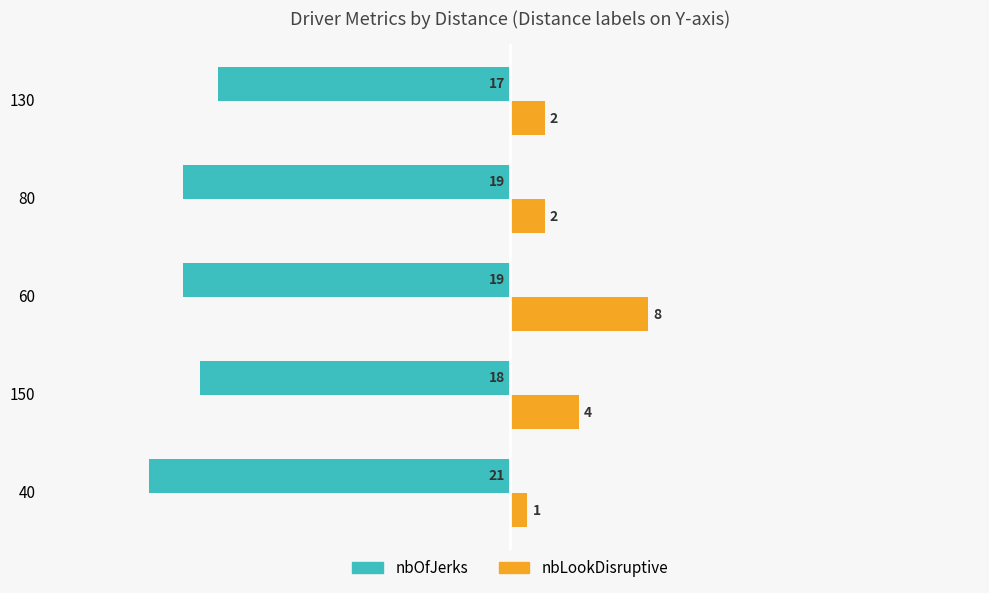

What is the spread (max minus min) of values at 60?

27